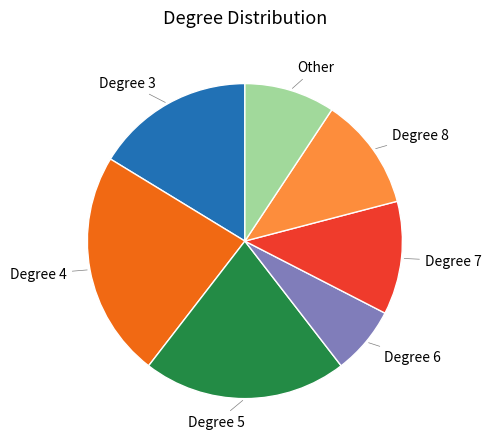

Is there any slice that represents more than half of the pie?

No